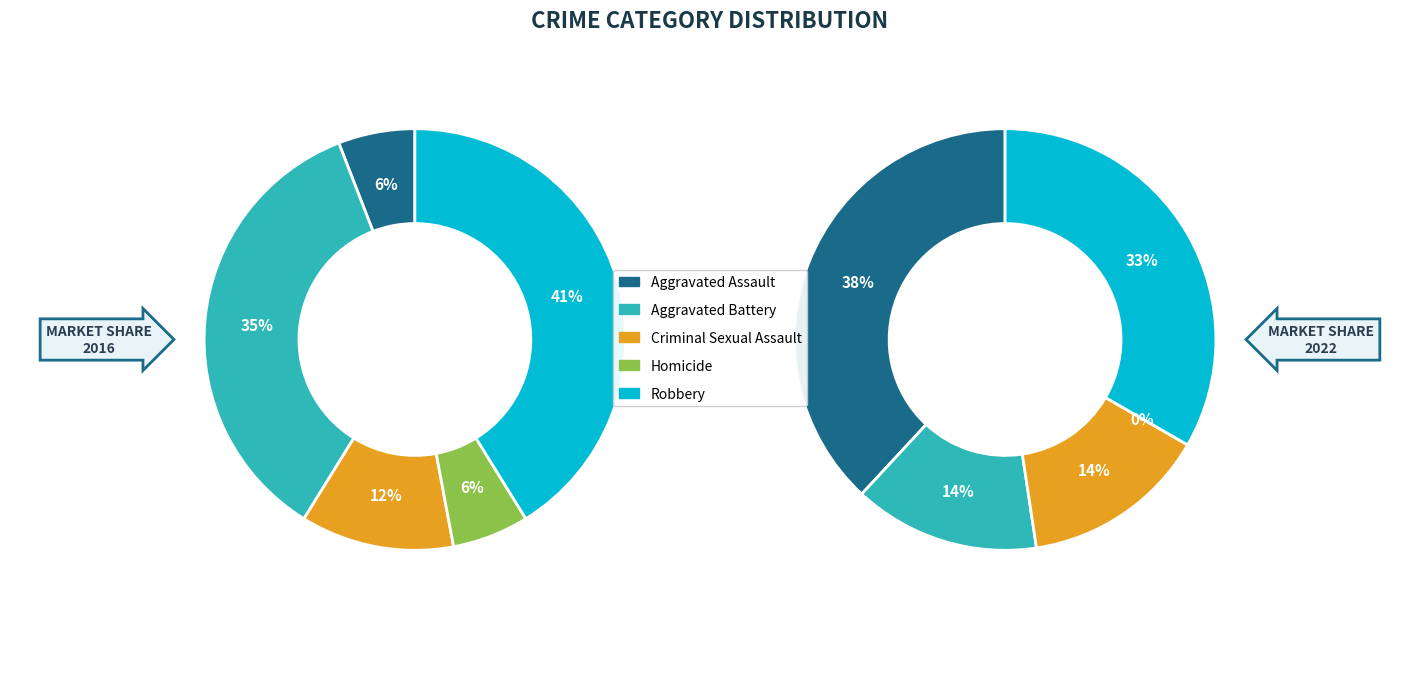

What is the smallest slice in the pie chart?

Homicide